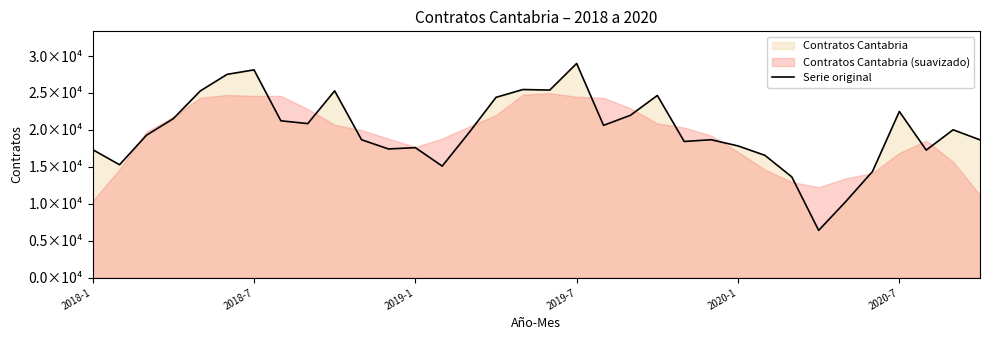

How many interior local peaks (higher than both neighbors) does the data have?

9